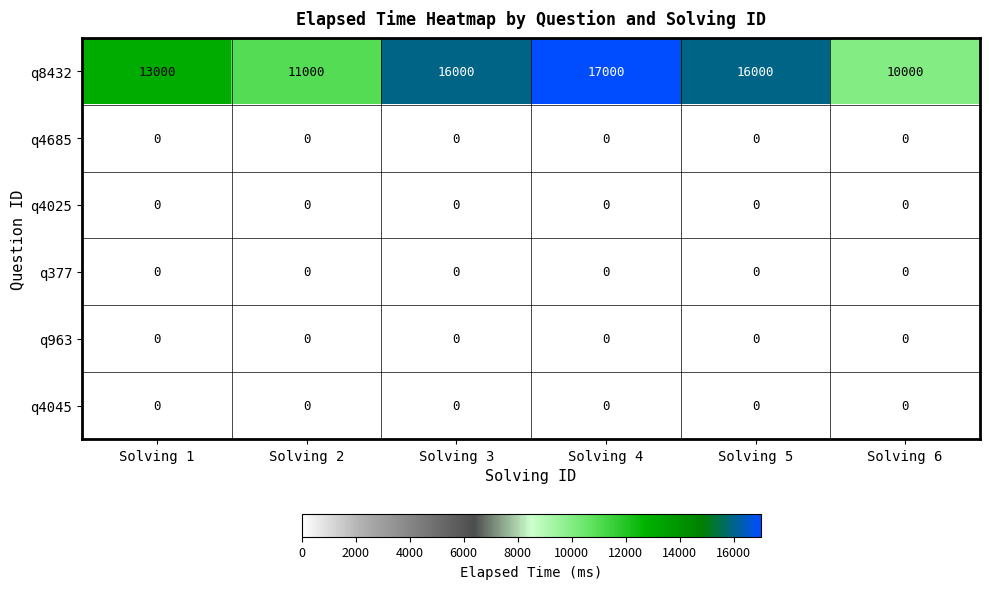

What is the spread (max minus min) of values at Solving 2?

11000